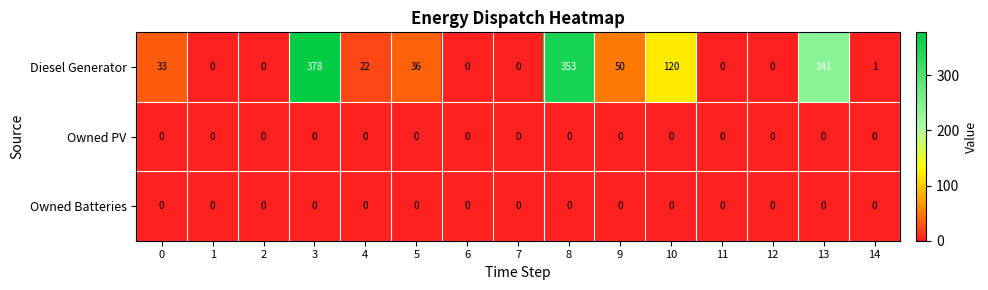

At which category is the sum across all series the highest?

3